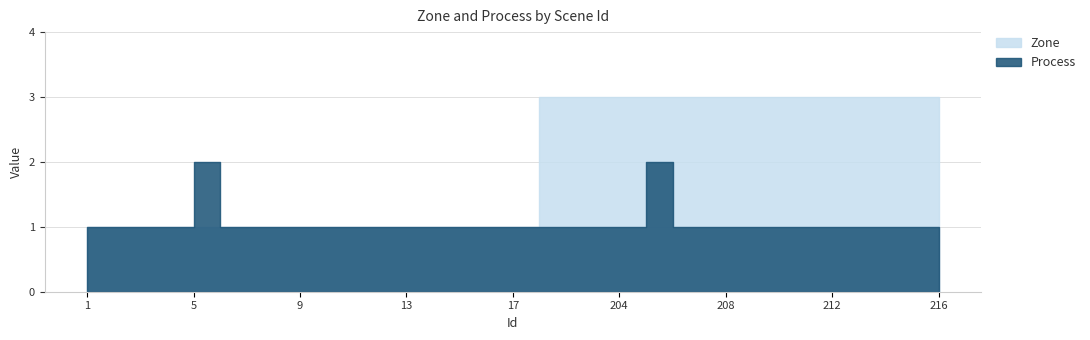

What is the difference between the maximum and minimum values in the Process series?

1